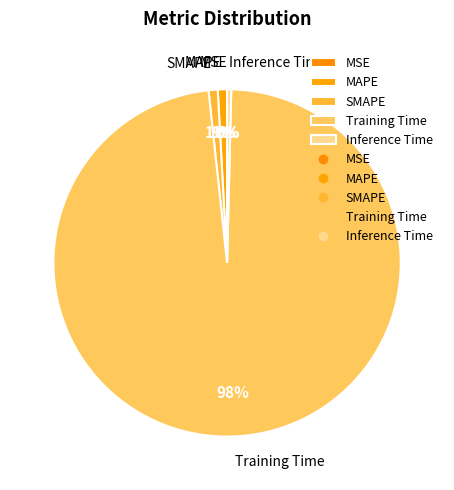

True or false: MAPE accounts for 1% of the total.

True